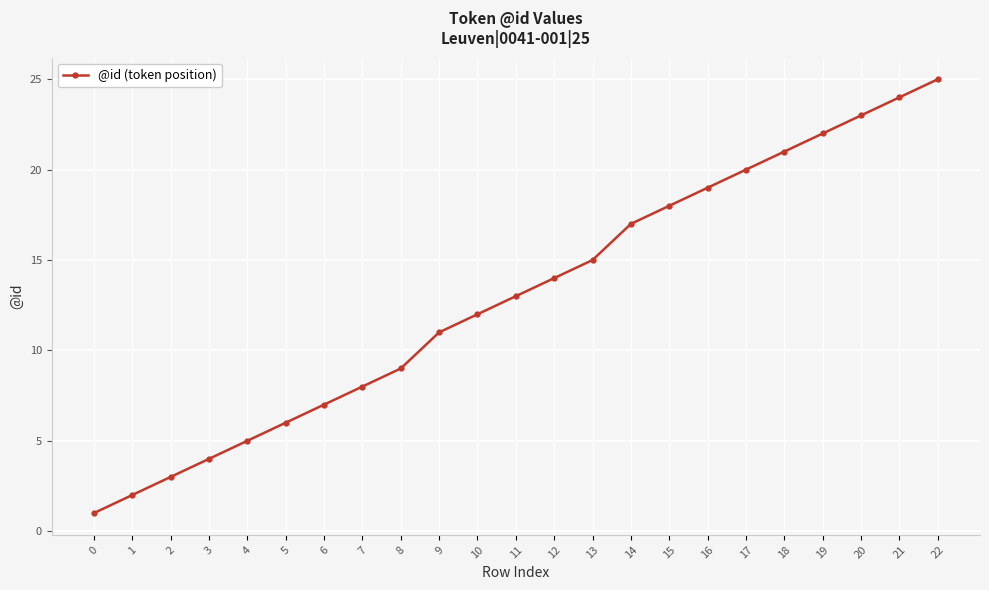

What is the maximum value shown in the chart?

25